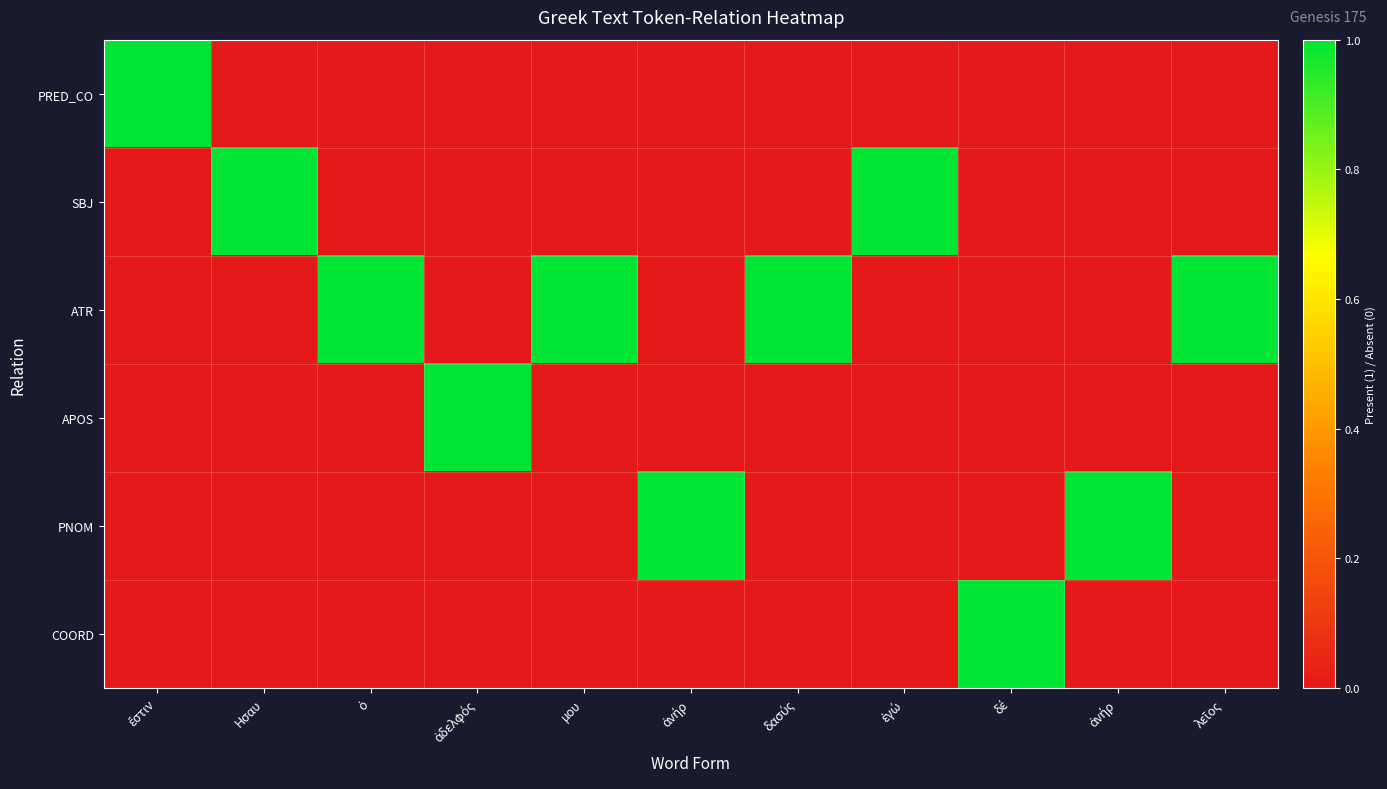

How many data points does each series have?

11